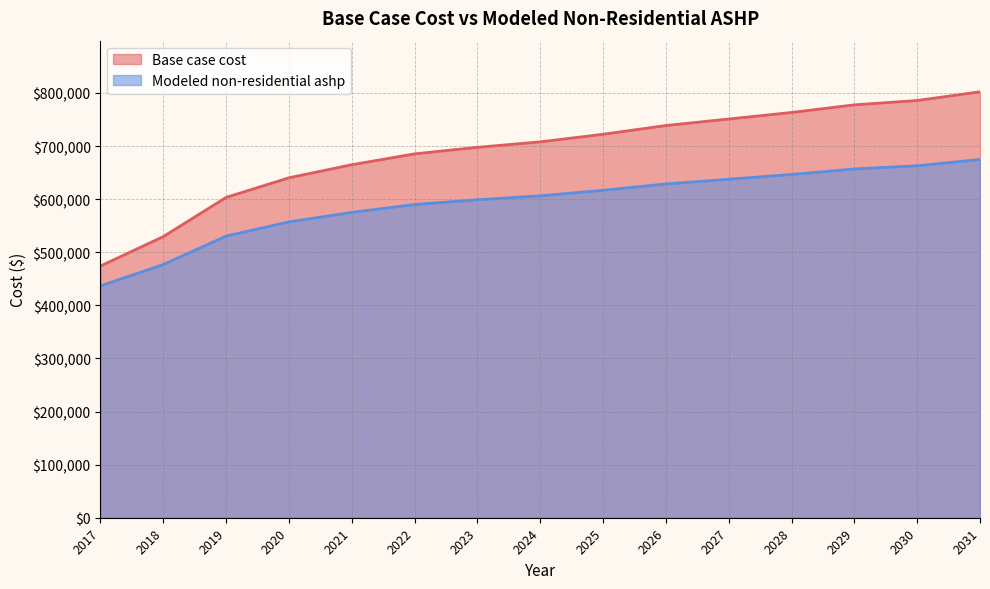

True or false: Base case cost has a value of 777709.6 at 2029.

True